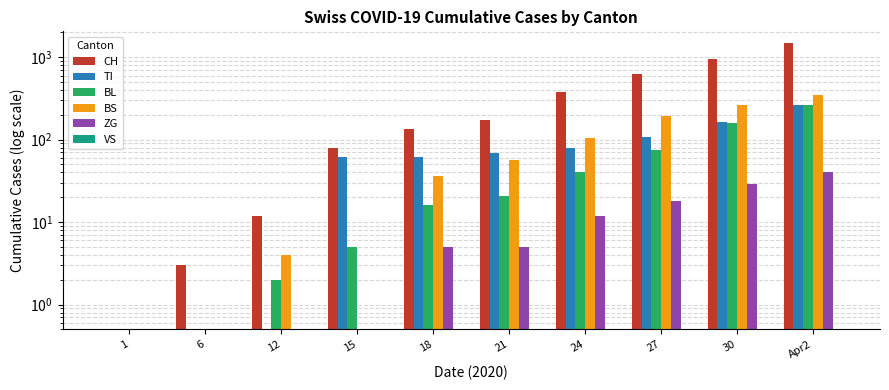

The TI series shows 80 at 24. True or false?

True